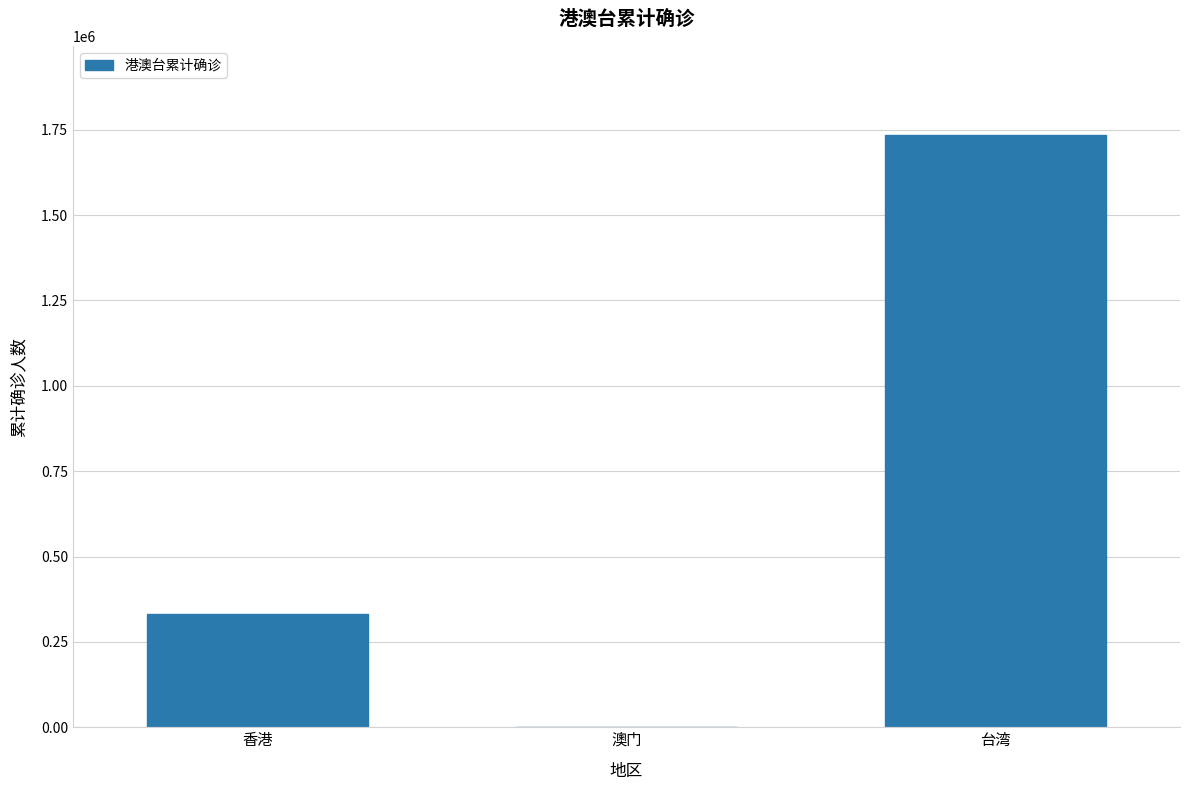

What is the change in value from 香港 to 澳门?

-332138